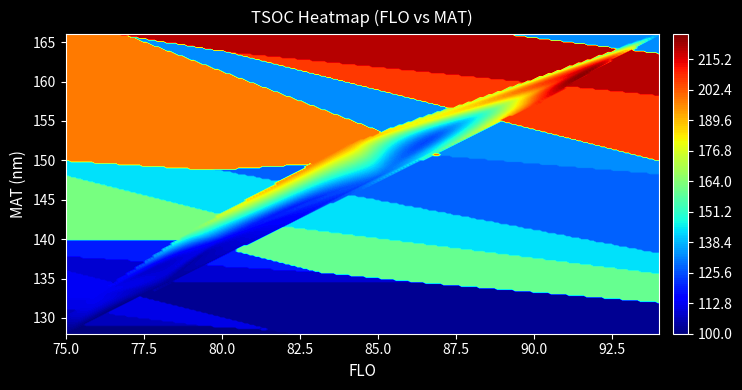

What is the difference between the highest and lowest values at FLO?

19